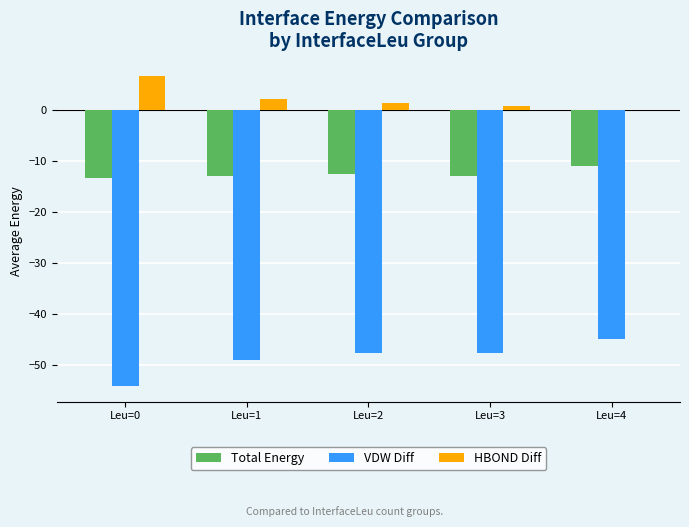

Is the value of Total Energy at Leu=3 greater than the value of VDW Diff at Leu=4?

Yes